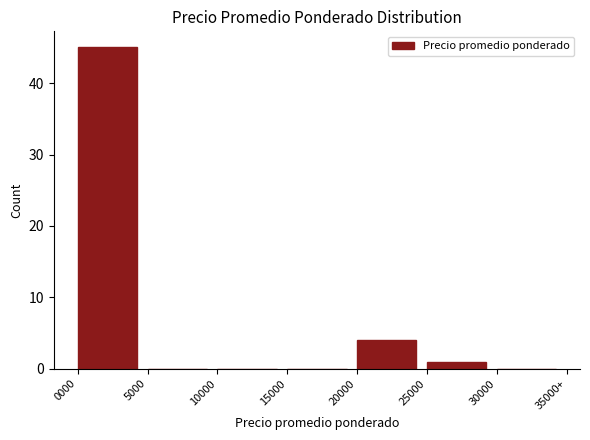

Reading right to left, extract all data points from this chart.

30000=0	25000=1	20000=4	15000=0	10000=0	5000=0	0000=45